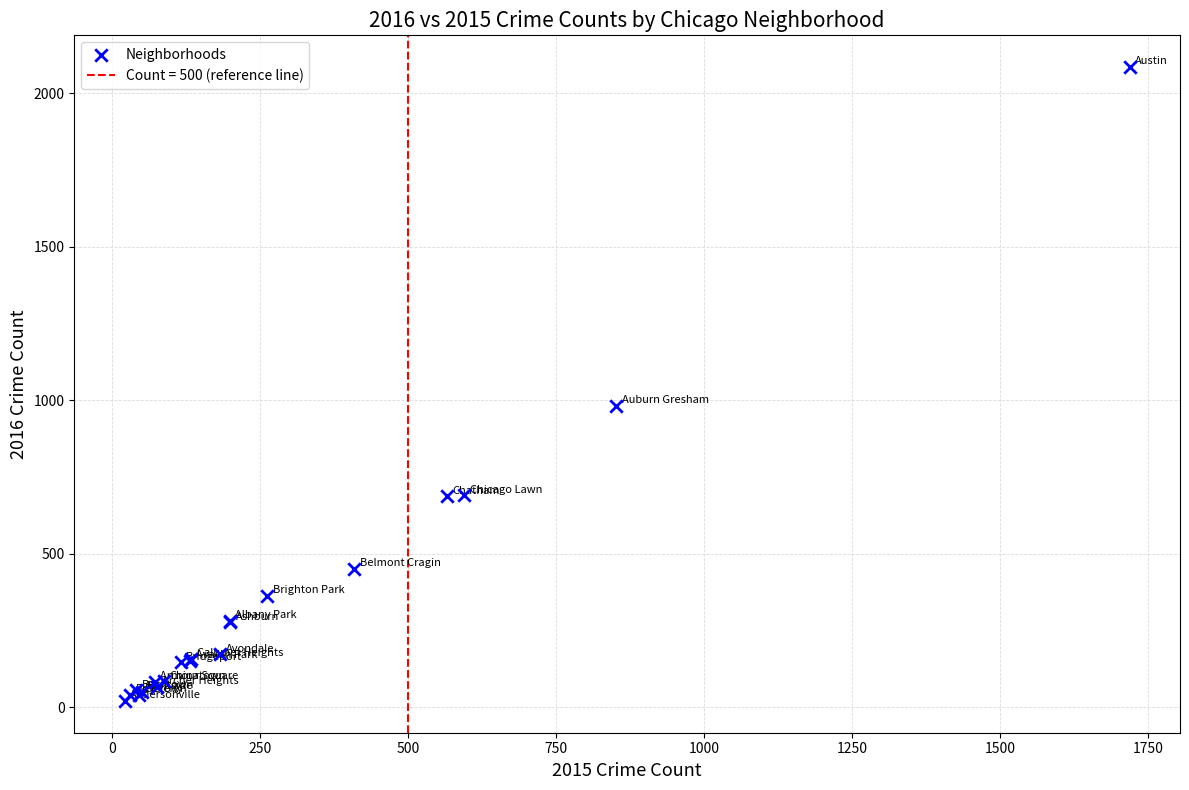

What Y value in the scatter plot is closest to 1053?

983